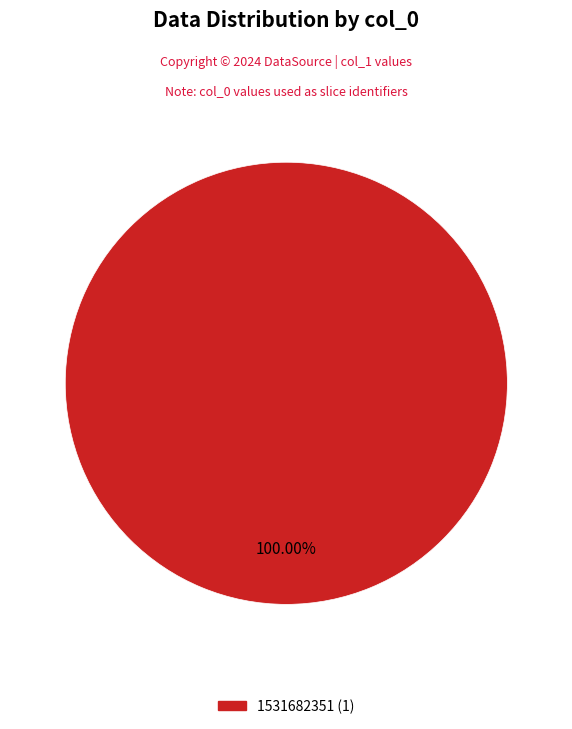

Does any single category account for the majority?

Yes